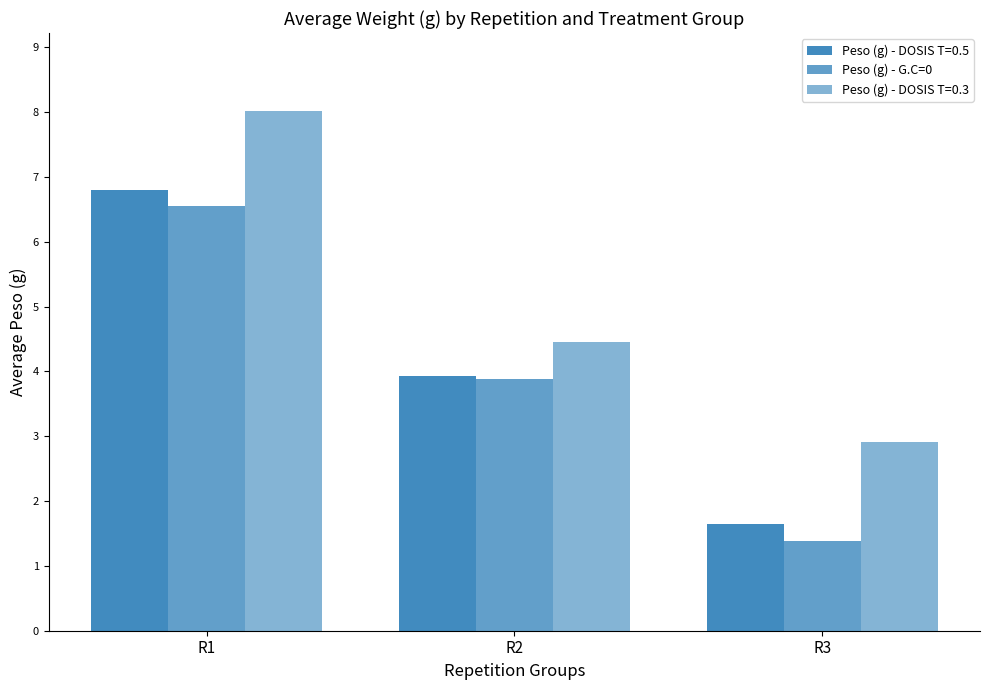

How many bars are there in total?

9